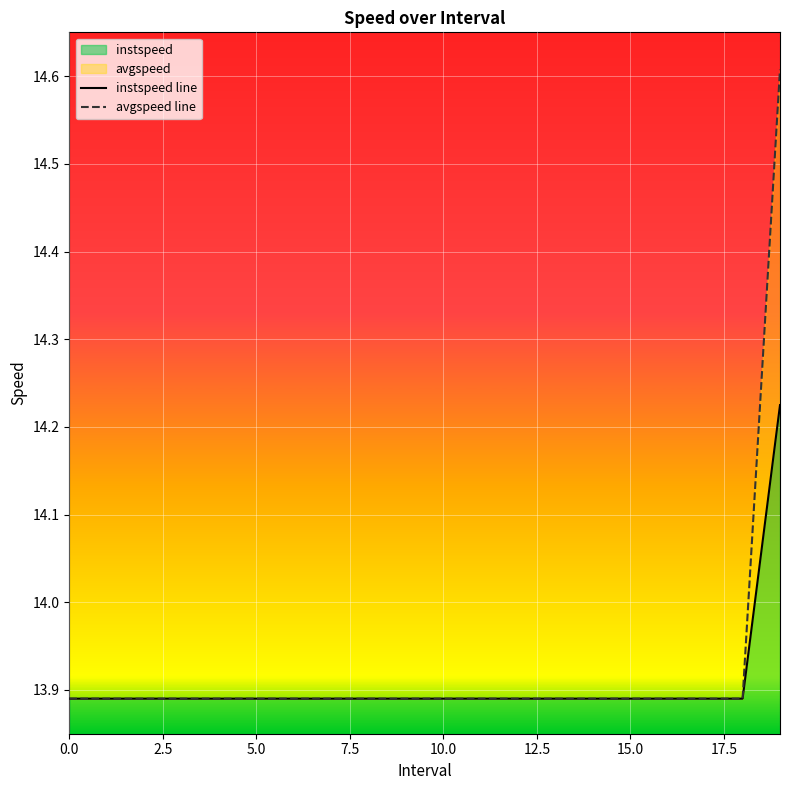

What is the lowest value of the instspeed line series?

13.9